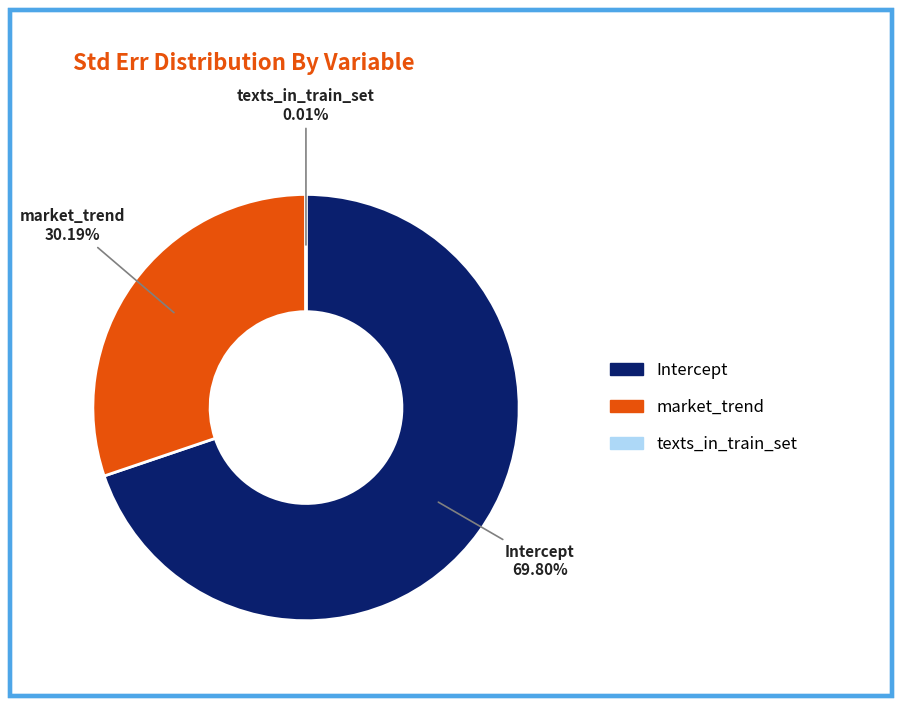

To the nearest percent, what is the difference between the Intercept and market_trend slice percentages?

40%